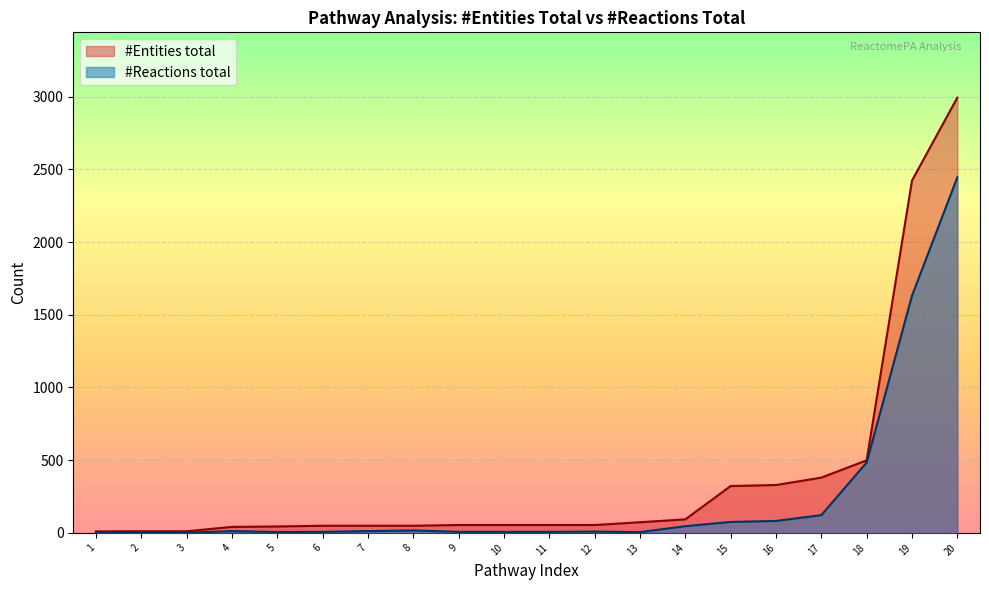

Which series has the largest range (max minus min)?

#Entities total